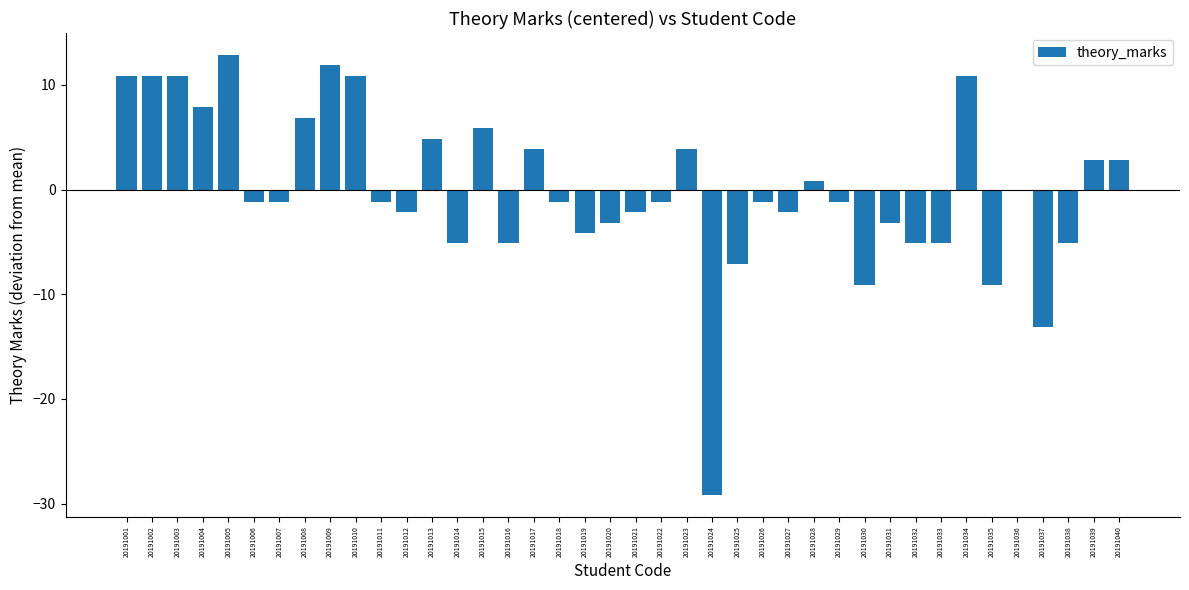

Is it true that the value at 20191038 is -2.5?

False